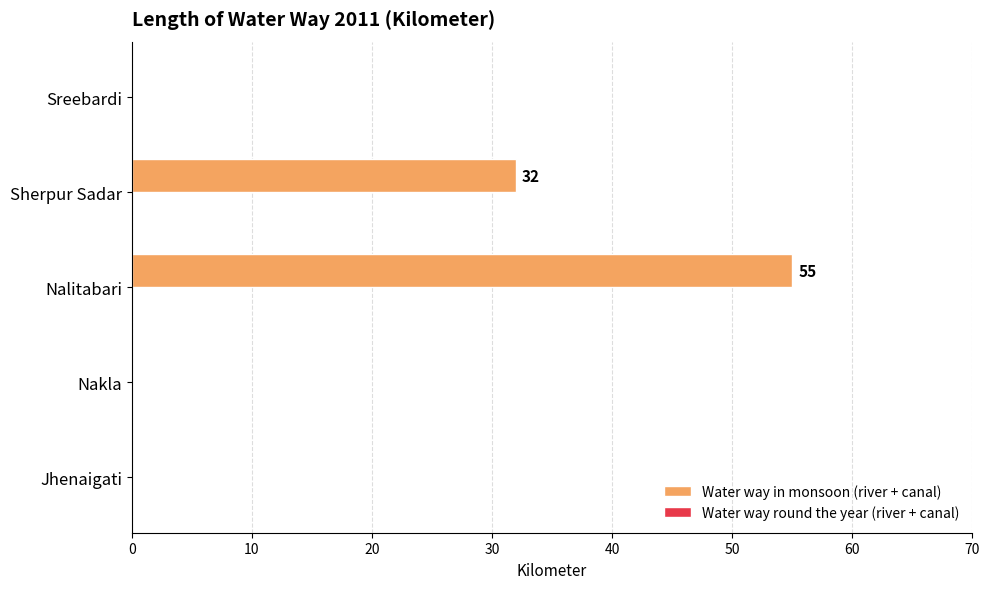

What is the greatest value displayed?

55